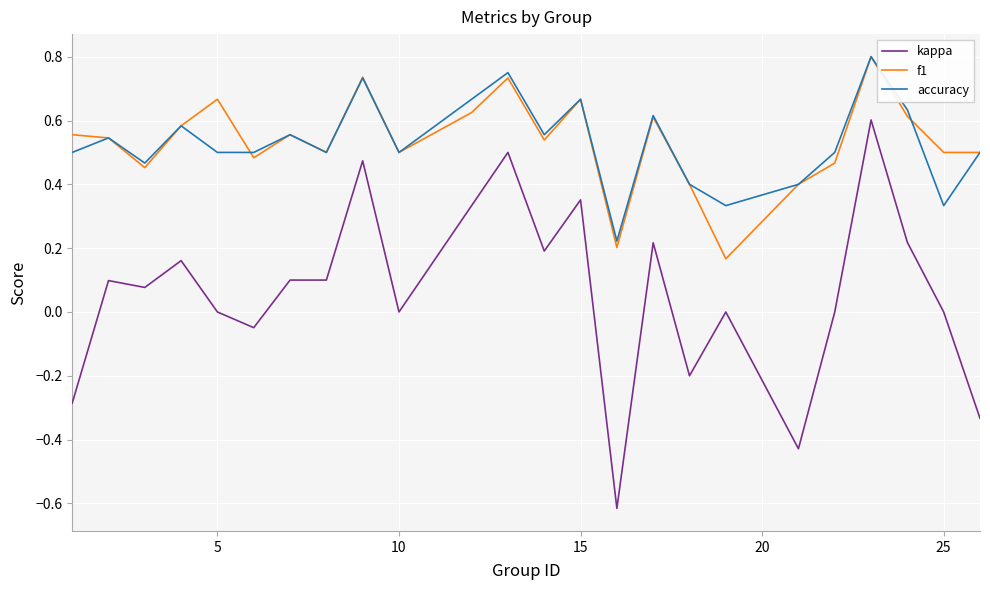

True or false: kappa and accuracy cross at least once.

False